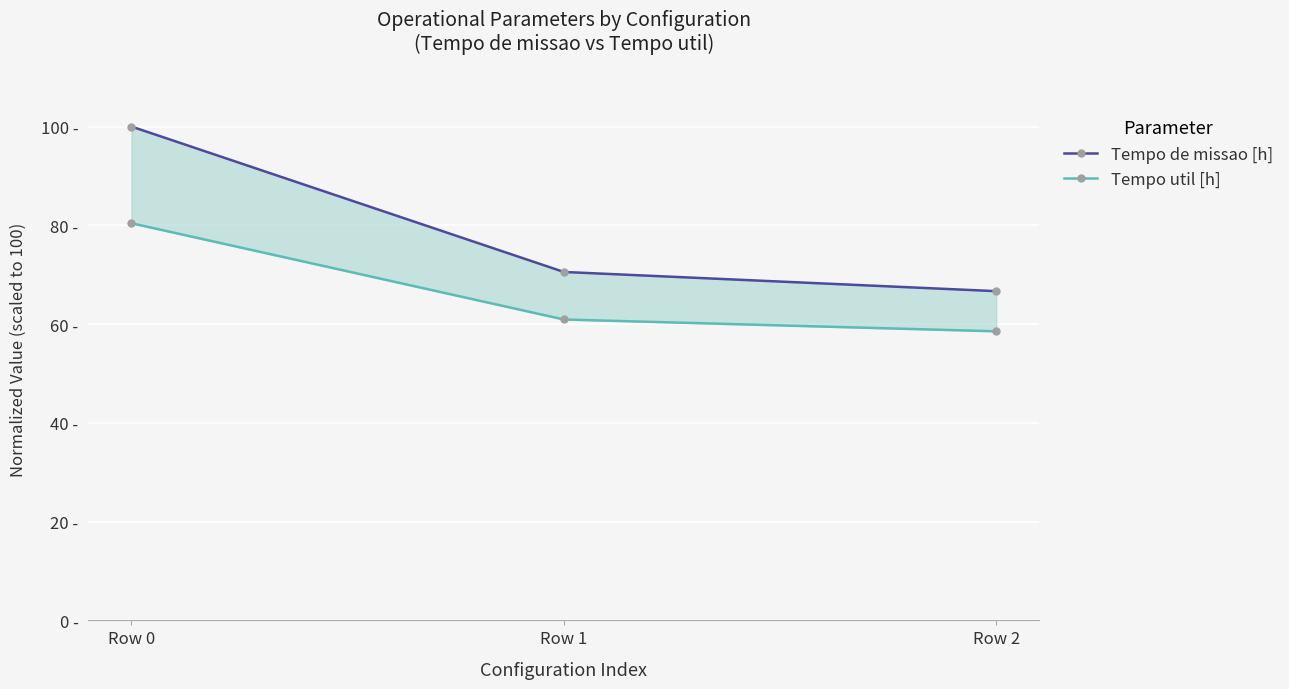

Between Row 0 and Row 2, which series saw the biggest shift?

Tempo de missao [h]